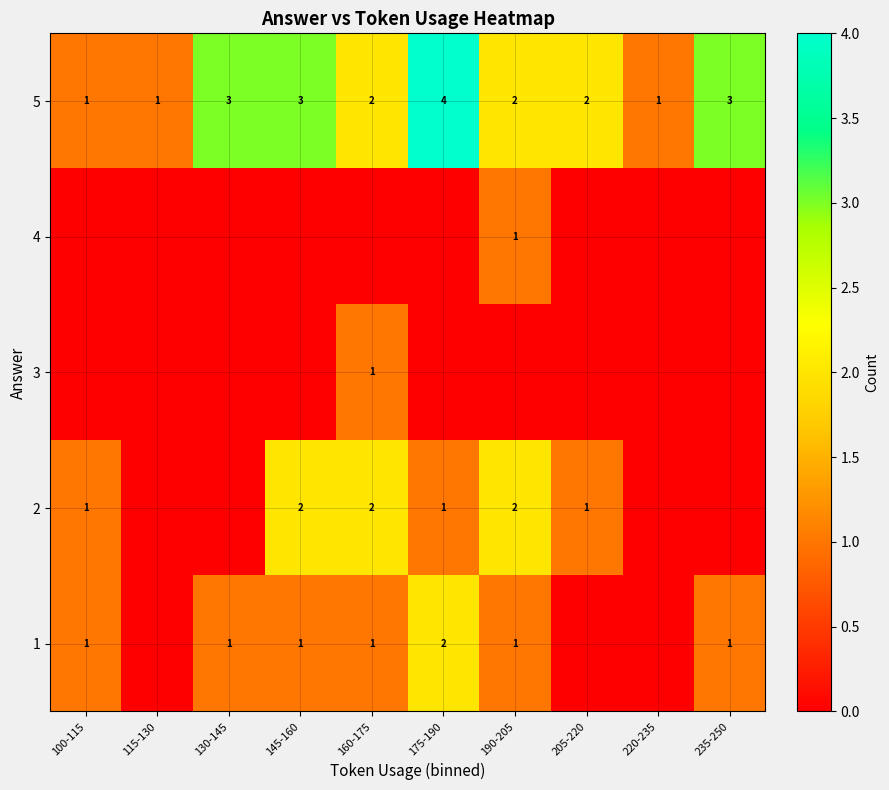

How many distinct data groups are displayed?

5